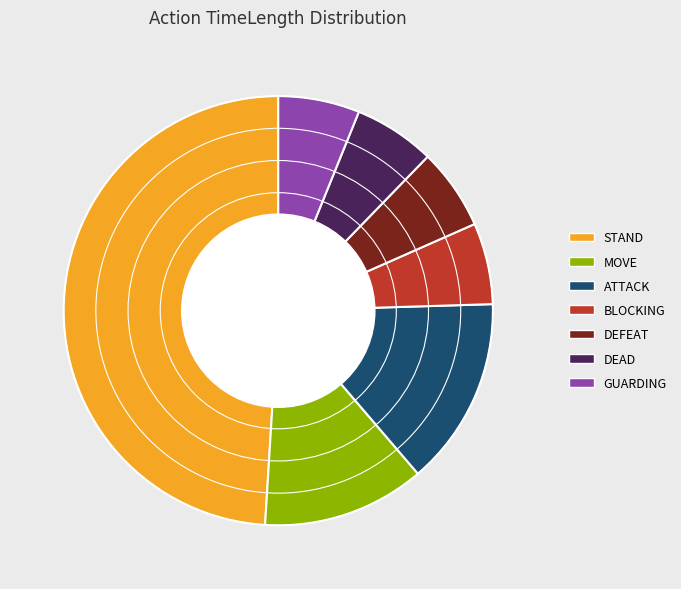

How many slices are in this pie chart?

7